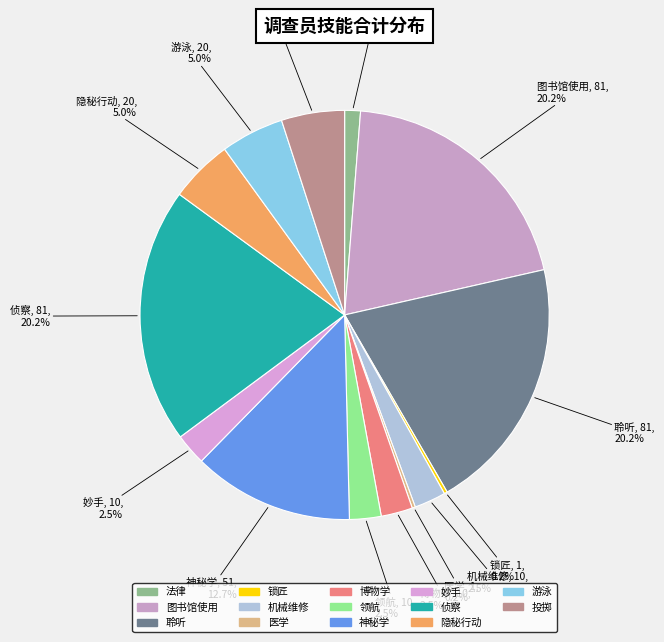

Combined, do 游泳 and 投掷 account for over 50%?

No